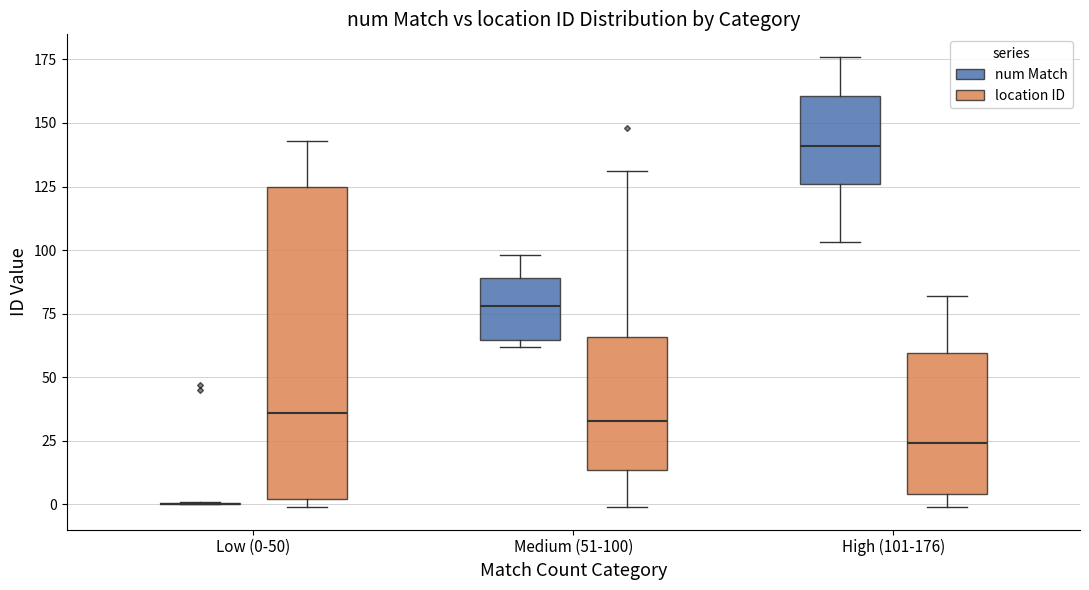

Where does the median line of the box for High (101-176) (num Match) sit on the y-axis? The values are not printed on the chart, so give them approximately, as read against the axis.

140